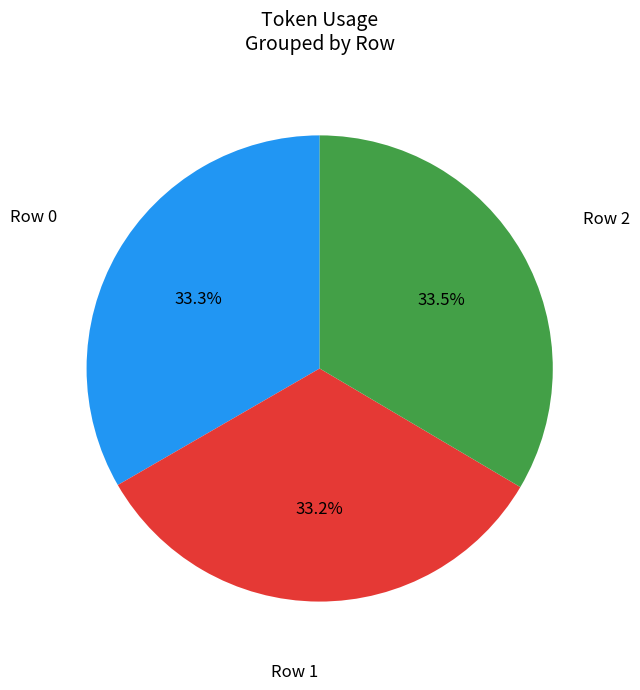

Is there any slice that represents more than half of the pie?

No